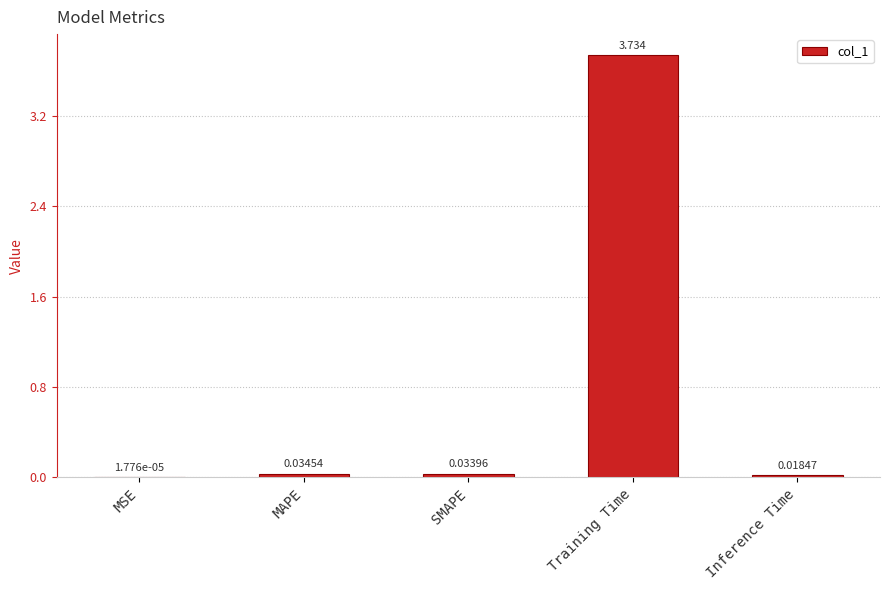

Which has a higher value, Training Time or MAPE?

Training Time